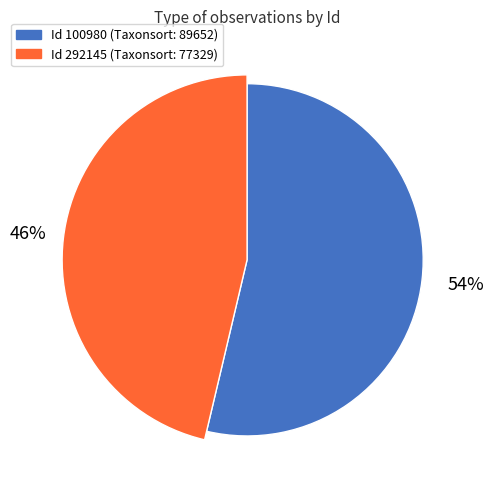

To the nearest percent, what is the combined percentage of 100980 and 292145?

100%